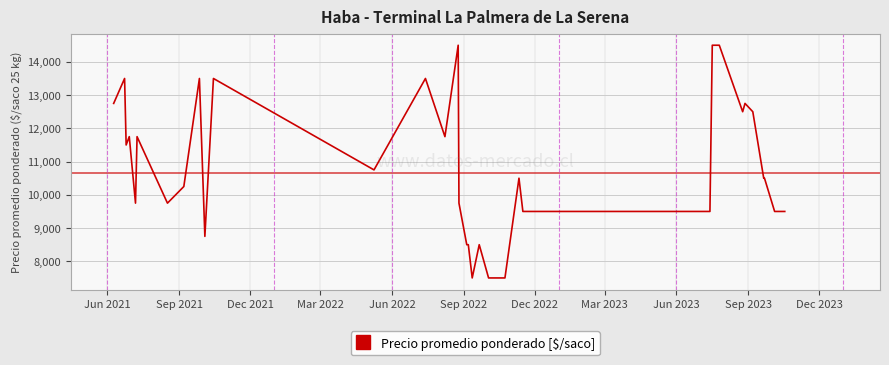

What is the greatest value displayed?

14500